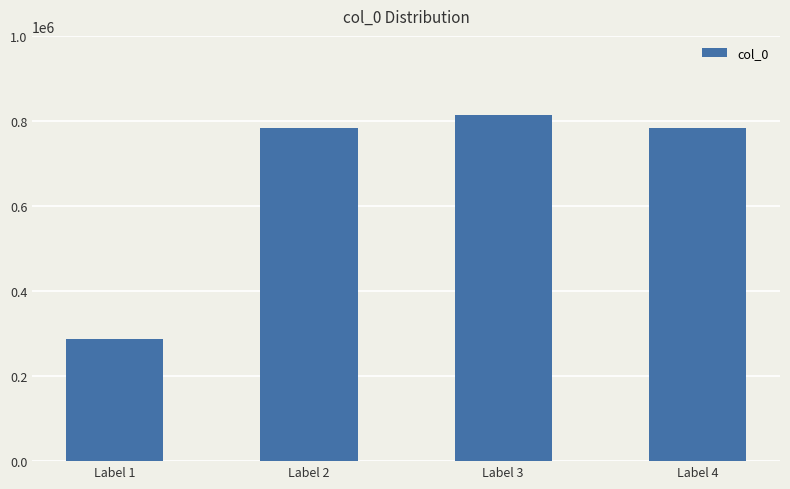

What is the approximate value at Label 1, to the nearest 10?

286490